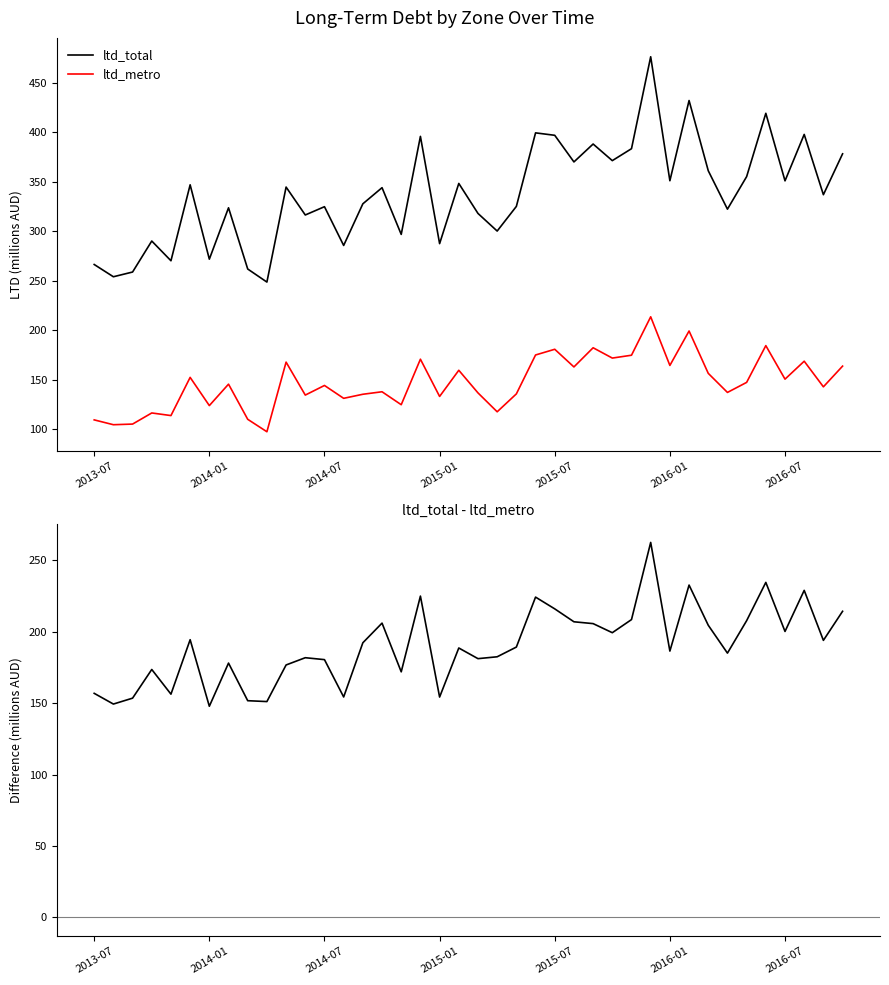

What is the highest value of the ltd_total - ltd_metro series?

262.7